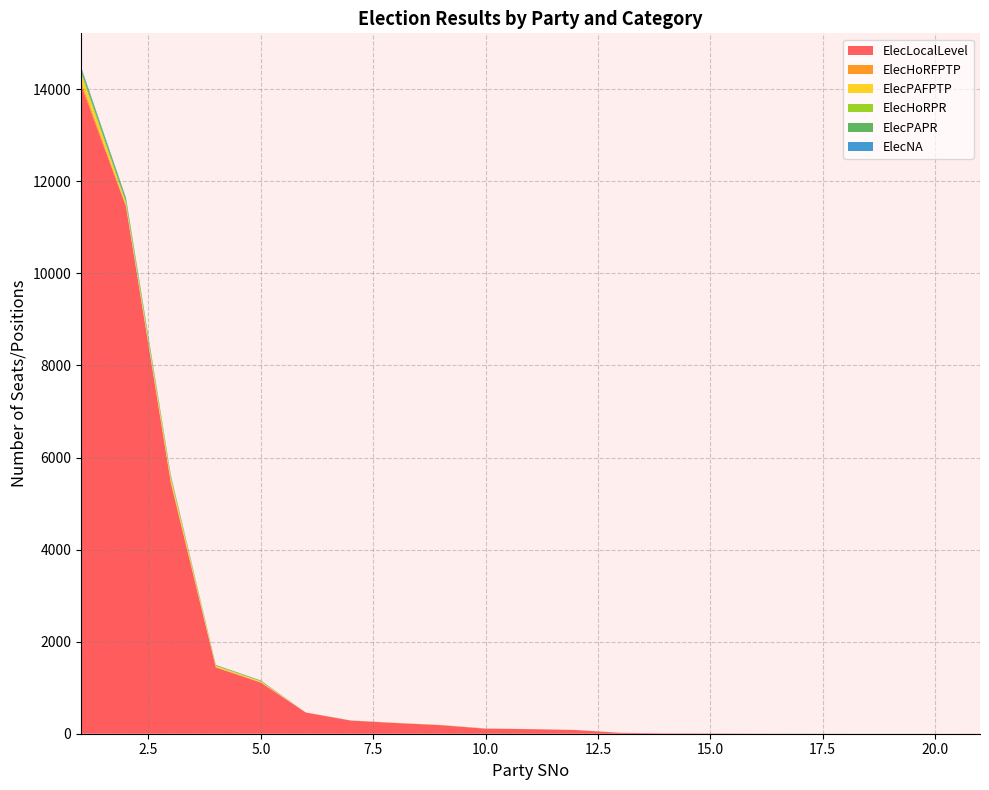

Reading left to right, transcribe all the data shown in this chart.

ElecLocalLevel: 1=14100	2=11456	3=5440	4=1439	5=1111	6=461	7=285	8=233	9=186	10=110	11=99	12=81	13=20	14=8	15=7	16=4	17=0	18=0	19=0	20=0	21=1
ElecHoRFPTP: 1=80	2=23	3=36	4=10	5=11	6=0	7=1	8=1	9=1	10=1	11=1	12=0	13=0	14=0	15=0	16=0	17=0	18=0	19=0	20=0	21=0
ElecPAFPTP: 1=168	2=41	3=73	4=24	5=16	6=0	7=0	8=3	9=2	10=2	11=1	12=0	13=0	14=0	15=0	16=0	17=0	18=0	19=0	20=0	21=0
ElecHoRPR: 1=41	2=40	3=17	4=6	5=6	6=0	7=0	8=0	9=0	10=0	11=0	12=0	13=0	14=0	15=0	16=0	17=0	18=0	19=0	20=0	21=0
ElecPAPR: 1=75	2=72	3=35	4=13	5=12	6=0	7=3	8=0	9=2	10=1	11=1	12=0	13=0	14=0	15=0	16=0	17=3	18=1	19=1	20=1	21=0
ElecNA: 1=27	2=13	3=12	4=2	5=2	6=0	7=0	8=0	9=0	10=0	11=0	12=0	13=0	14=0	15=0	16=0	17=0	18=0	19=0	20=0	21=0